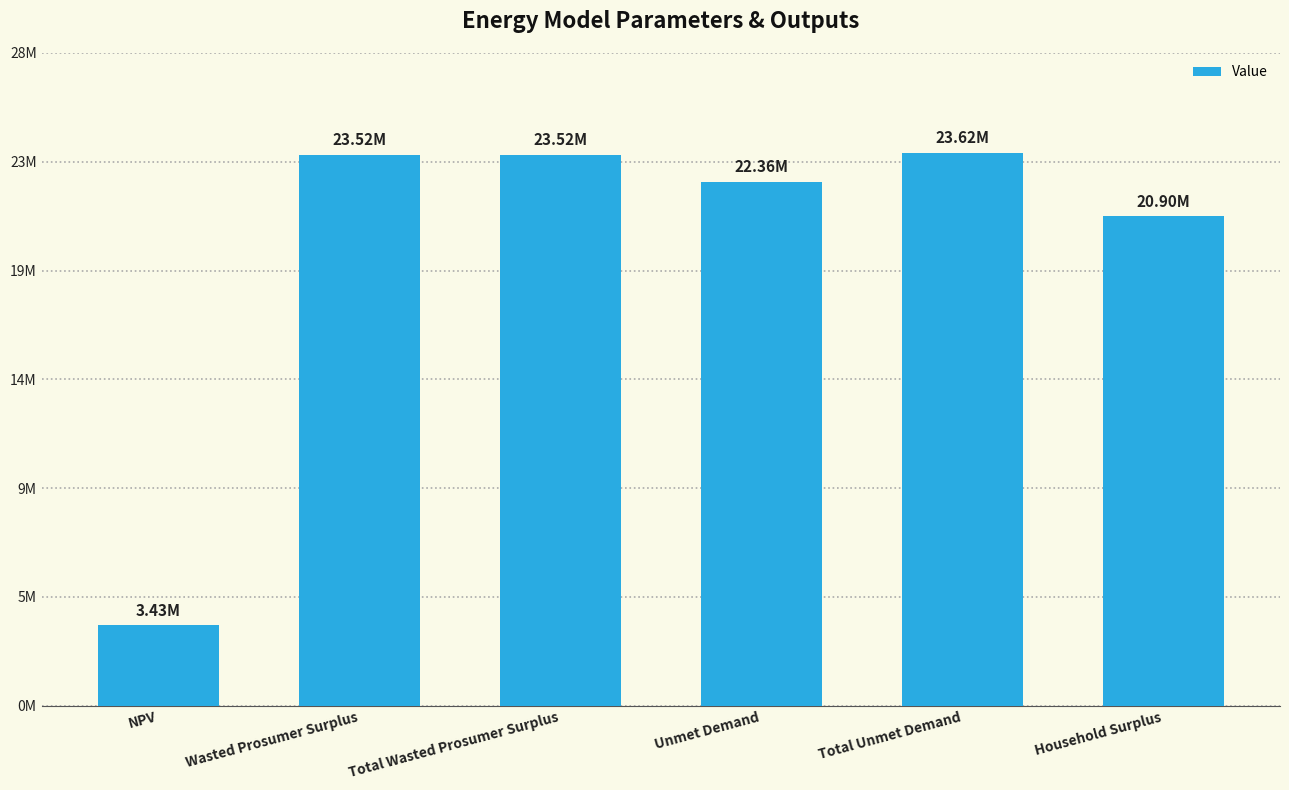

At which category does the chart reach its minimum across all series?

NPV